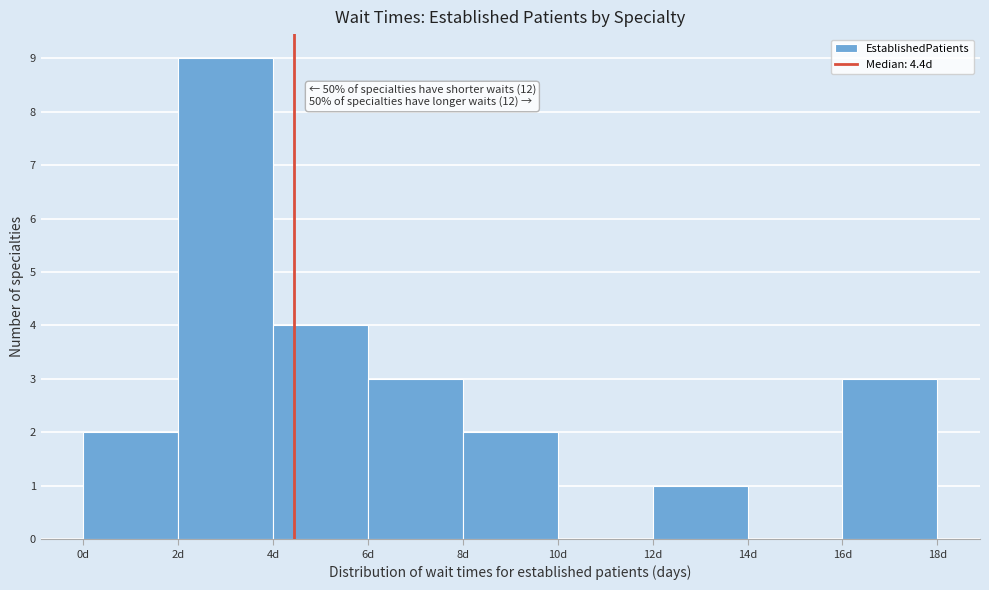

Over which range of the x-axis is the bar tallest?

2 to 4